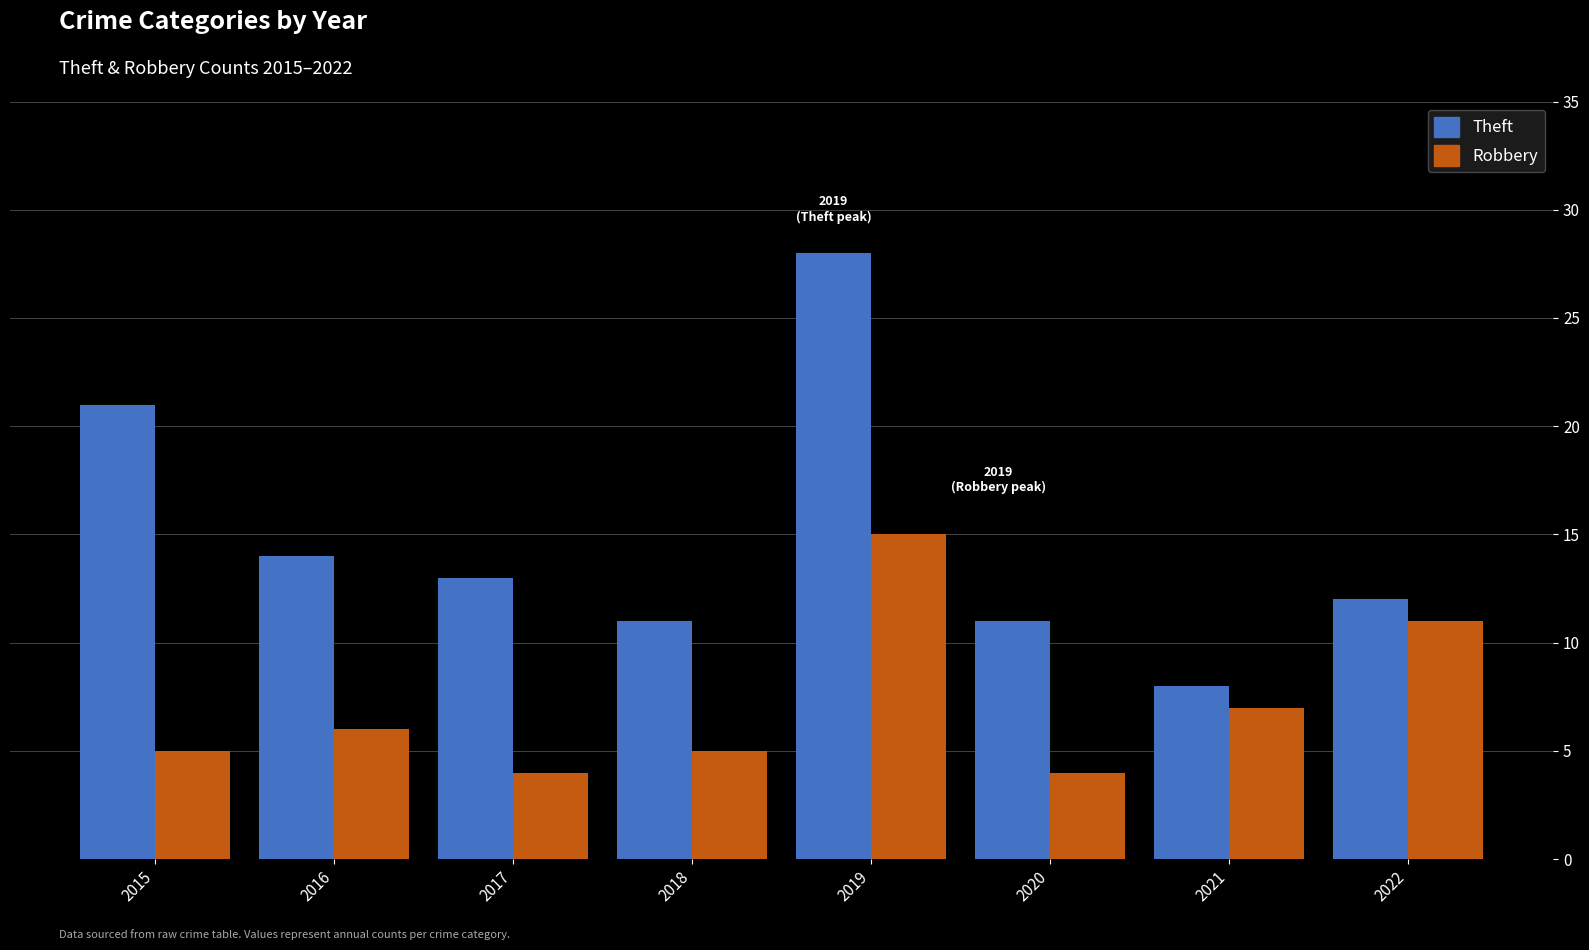

Rank the series at 2018 from highest to lowest value.

Theft, Robbery